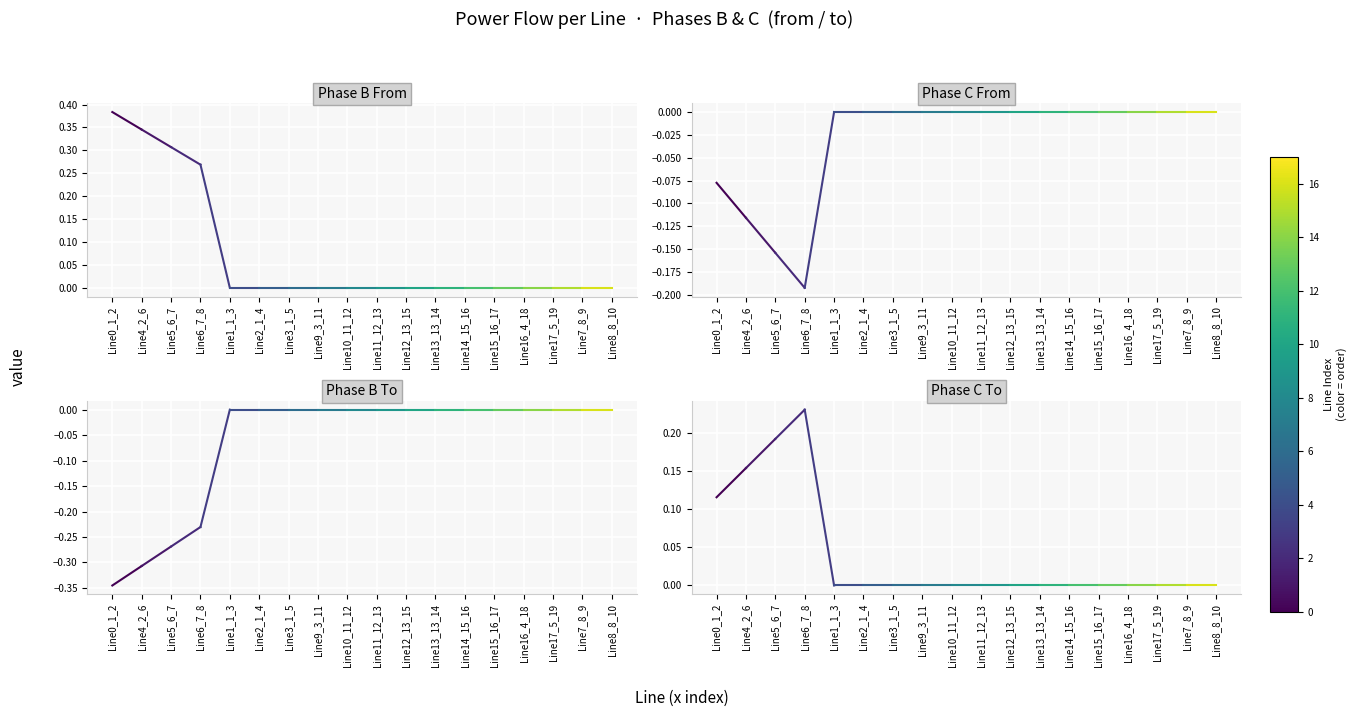

What is the spread (max minus min) of values at Line0_1_2?

0.7